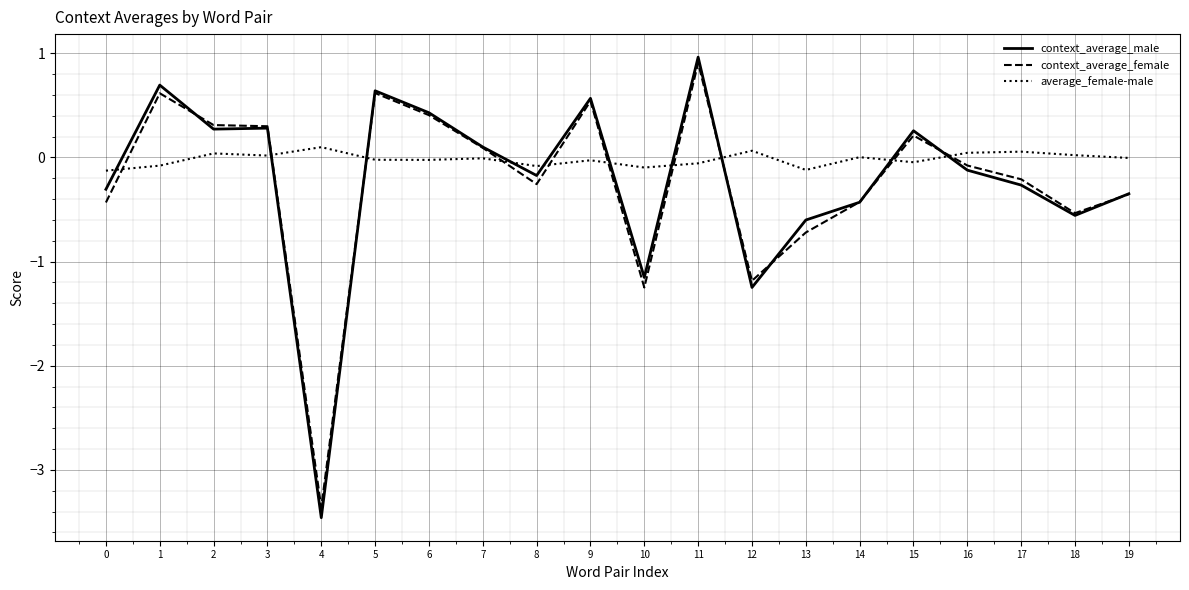

How many times do average_female-male and context_average_female cross each other?

10